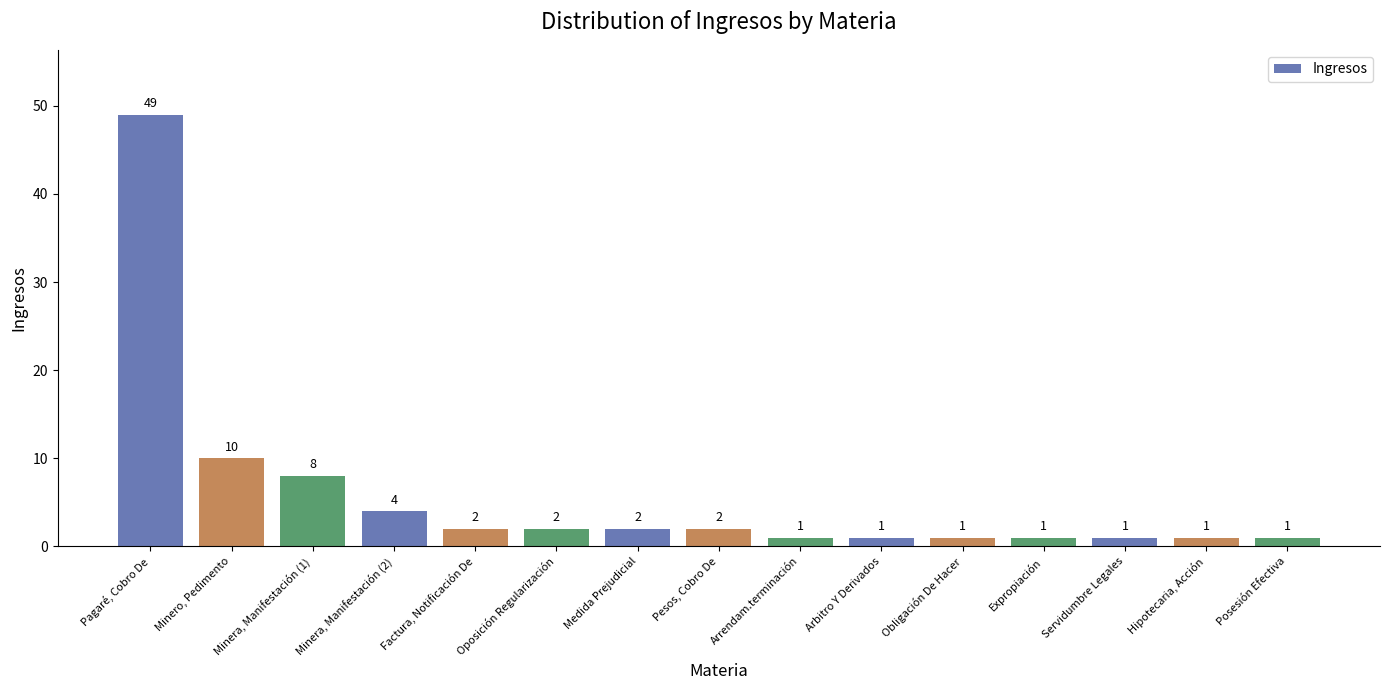

Reading left to right, list all the values displayed in this chart.

Pagaré, Cobro De=49	Minero, Pedimento=10	Minera, Manifestación (1)=8	Minera, Manifestación (2)=4	Factura, Notificación De=2	Oposición Regularización=2	Medida Prejudicial=2	Pesos, Cobro De=2	Arrendam.terminación=1	Arbitro Y Derivados=1	Obligación De Hacer=1	Expropiación=1	Servidumbre Legales=1	Hipotecaria, Acción=1	Posesión Efectiva=1